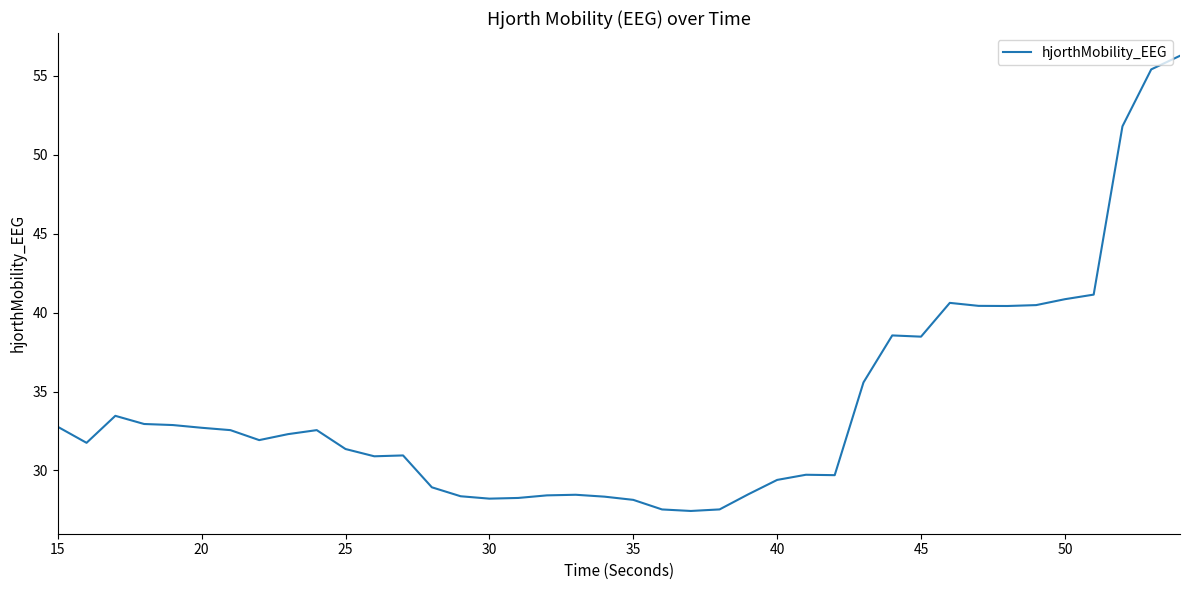

How many lines are shown in the chart?

1